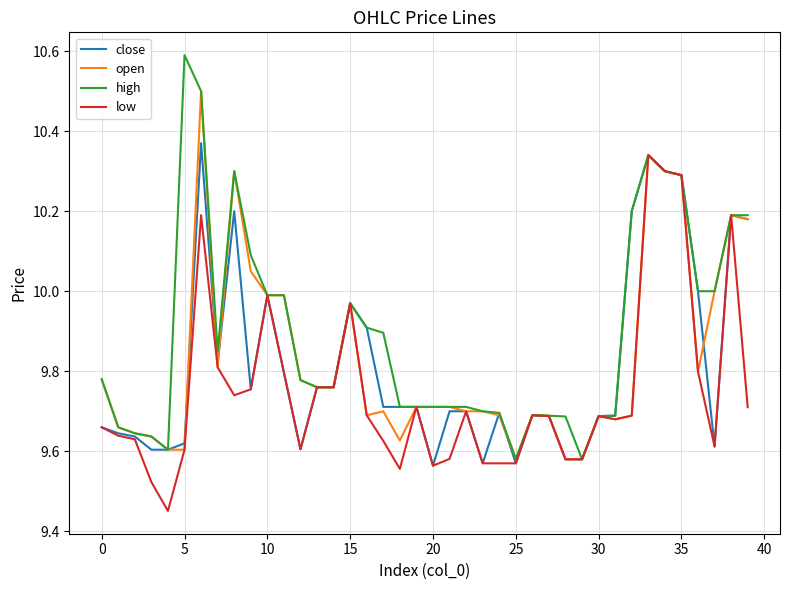

What is the sum of all high values?

395.8